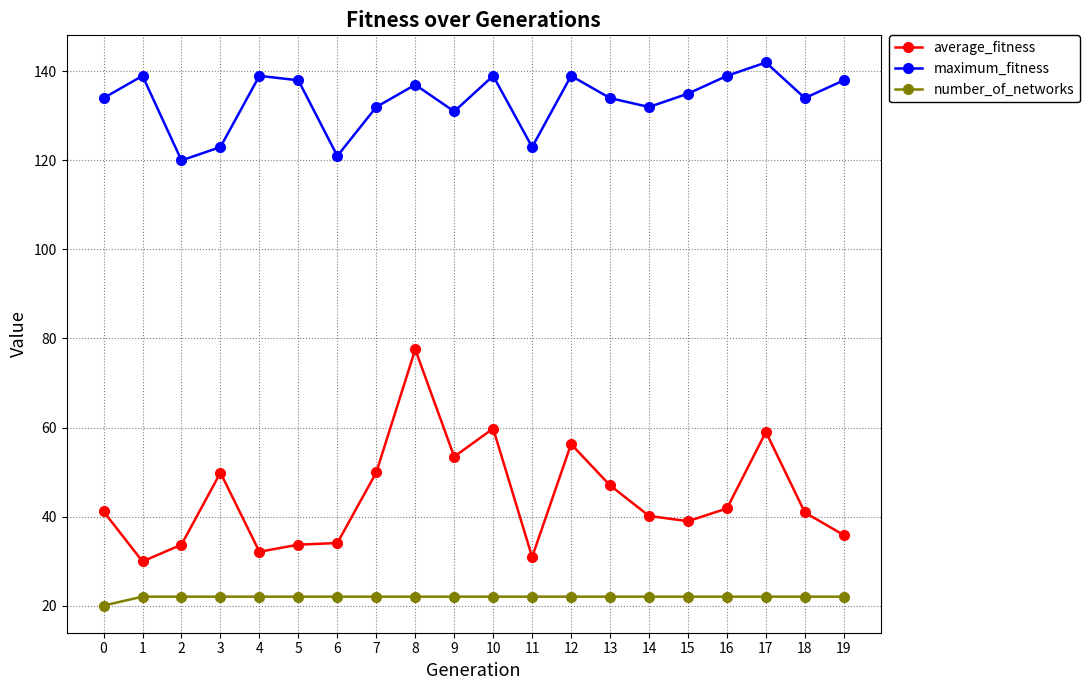

Count the number of categories in the chart.

20